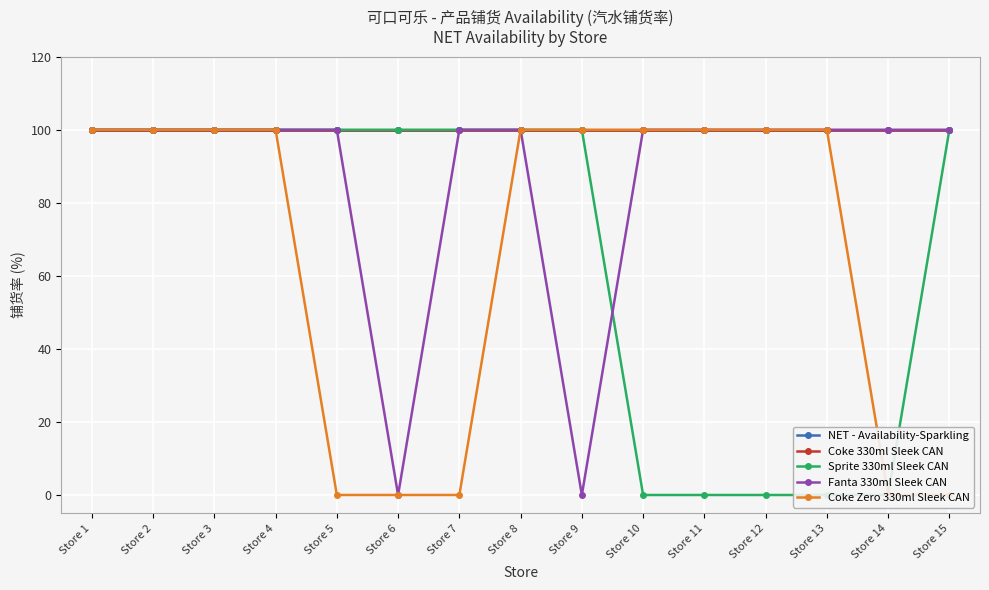

True or false: Fanta 330ml Sleek CAN and Coke Zero 330ml Sleek CAN cross at least once.

False